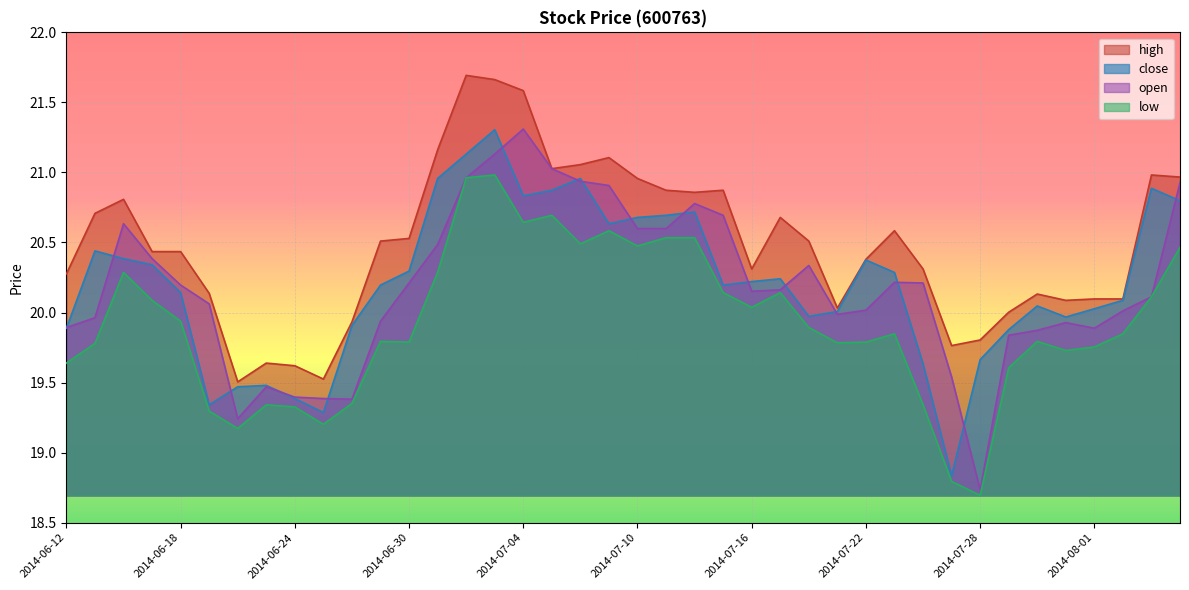

What are all the series names shown in the legend?

high, close, open, low